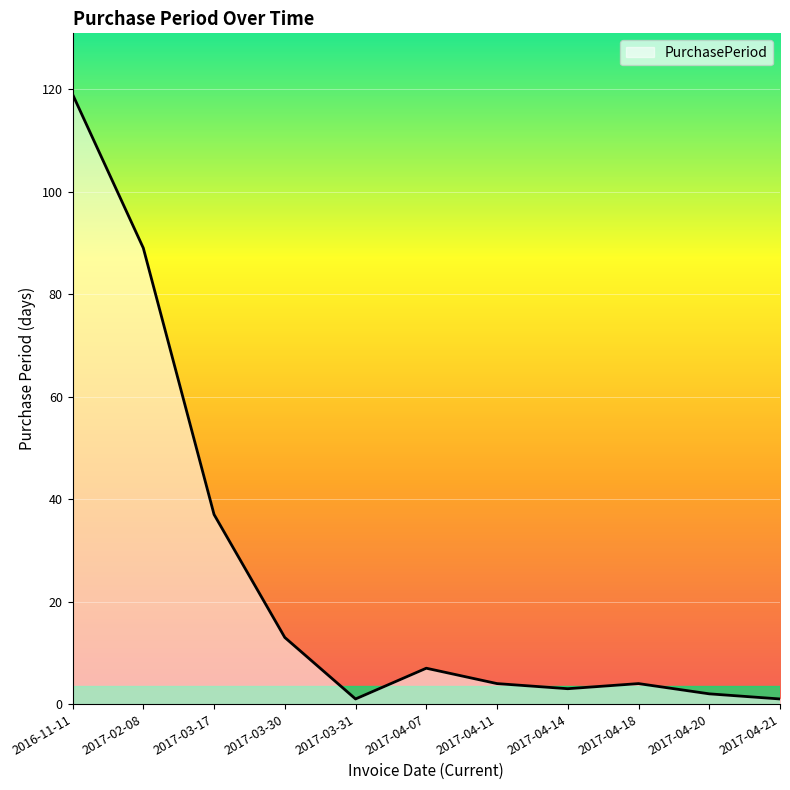

What is the smallest value displayed?

1